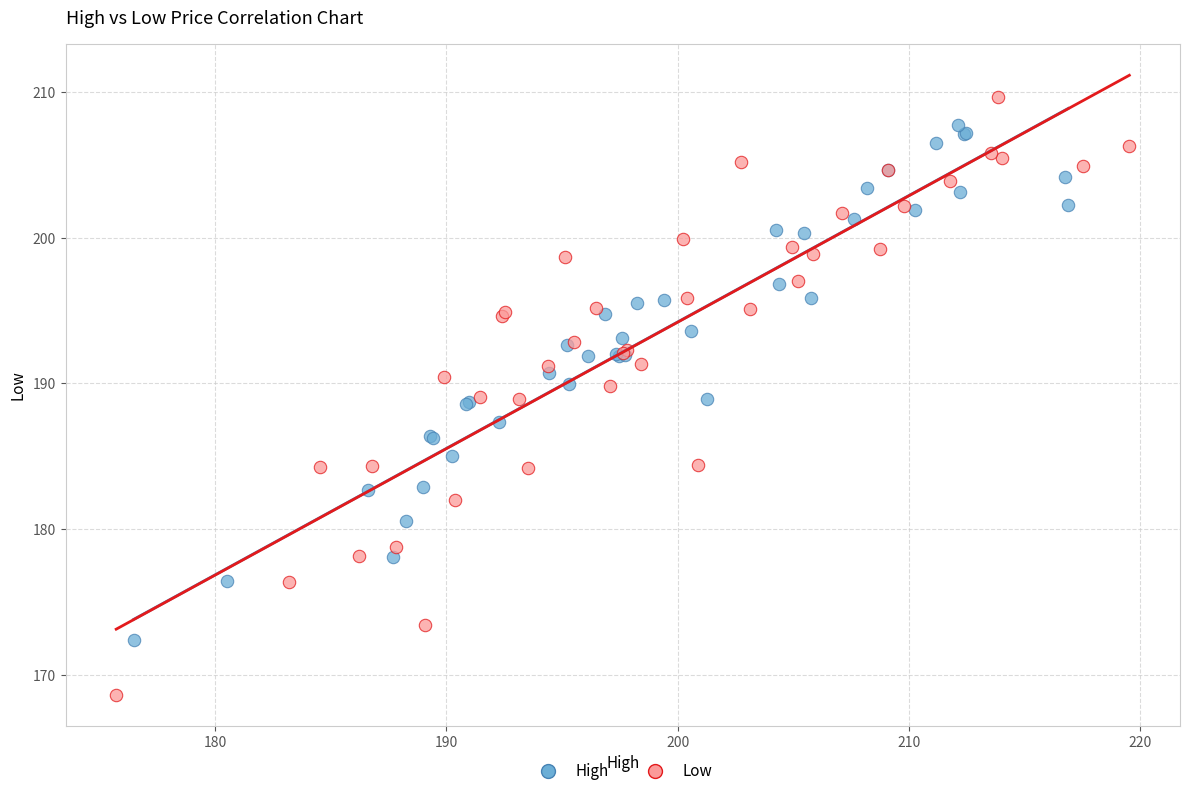

Which series contains the highest Y value?

Low